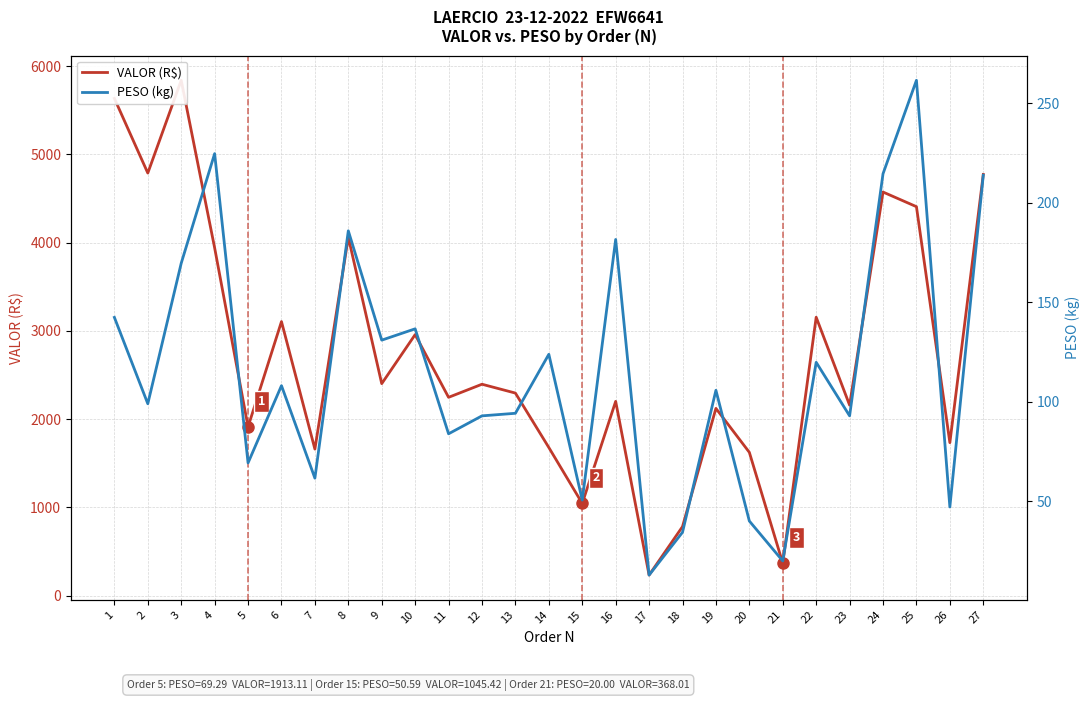

How many interior local peaks does the PESO (kg) series have?

9